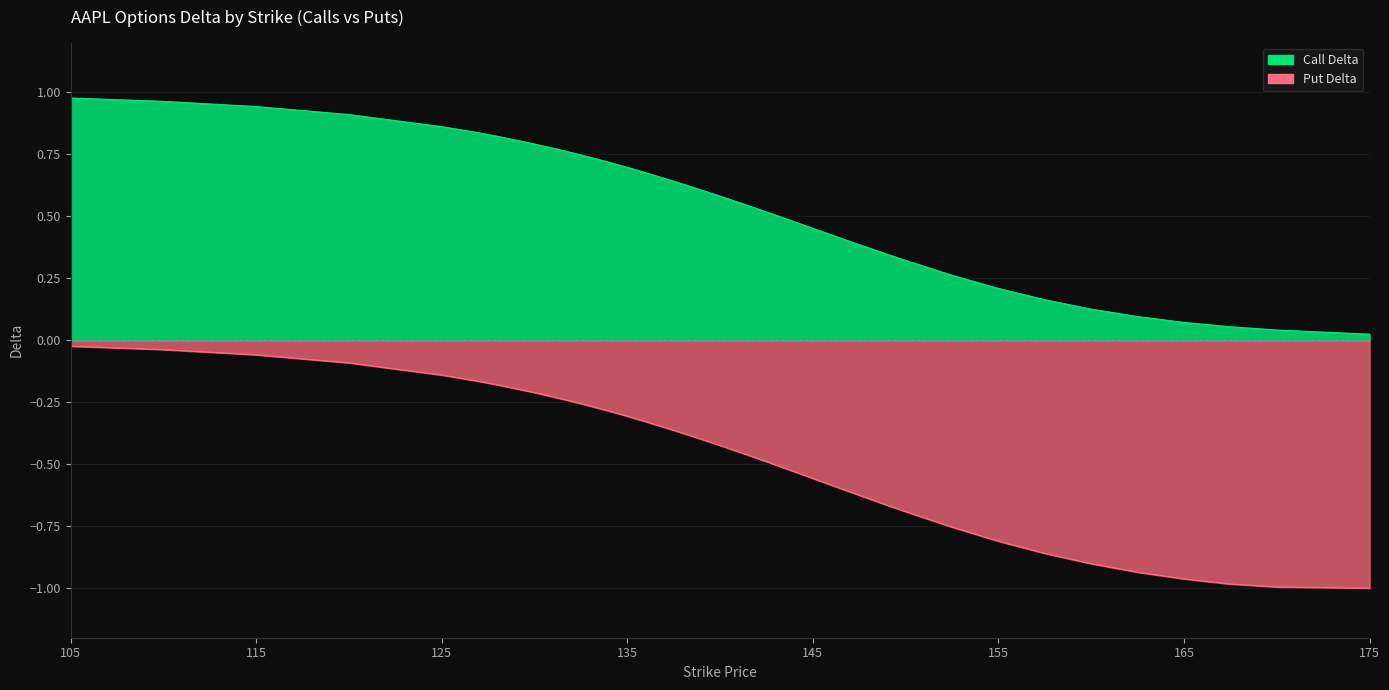

How many lines are shown in the chart?

2